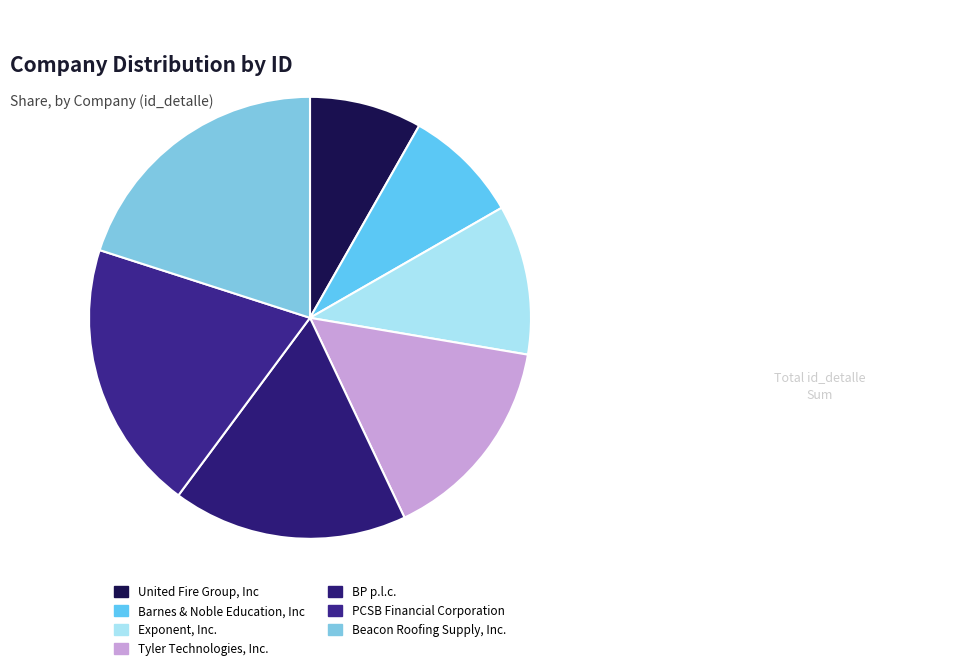

What percentage is the Barnes & Noble Education, Inc slice, to the nearest percent?

8%